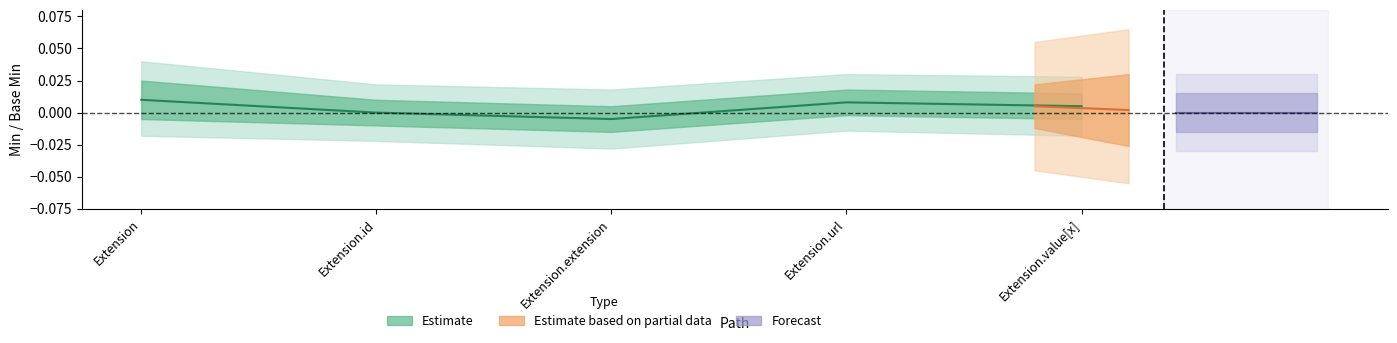

True or false: Min and Base Min intersect in this chart.

False